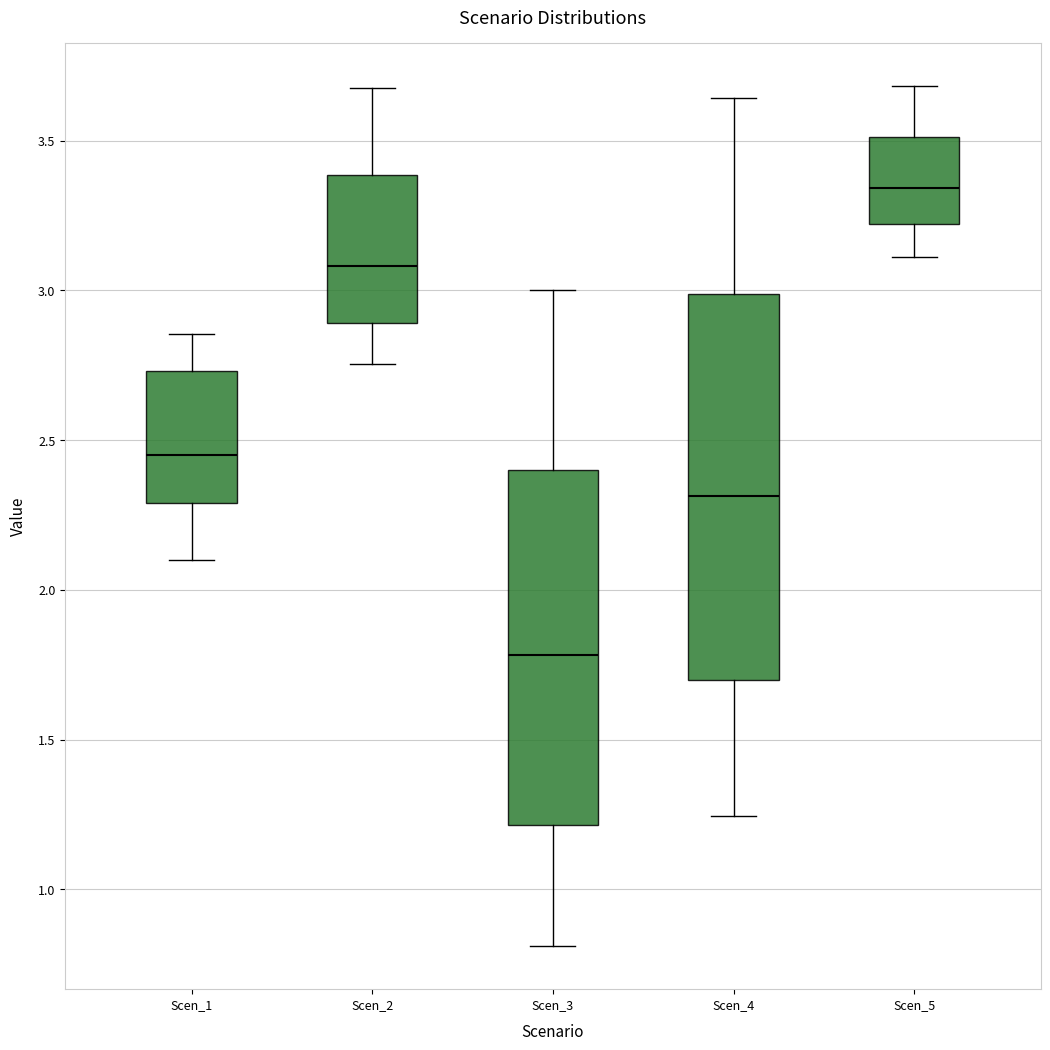

Which box has the lowest median line?

Scen_3